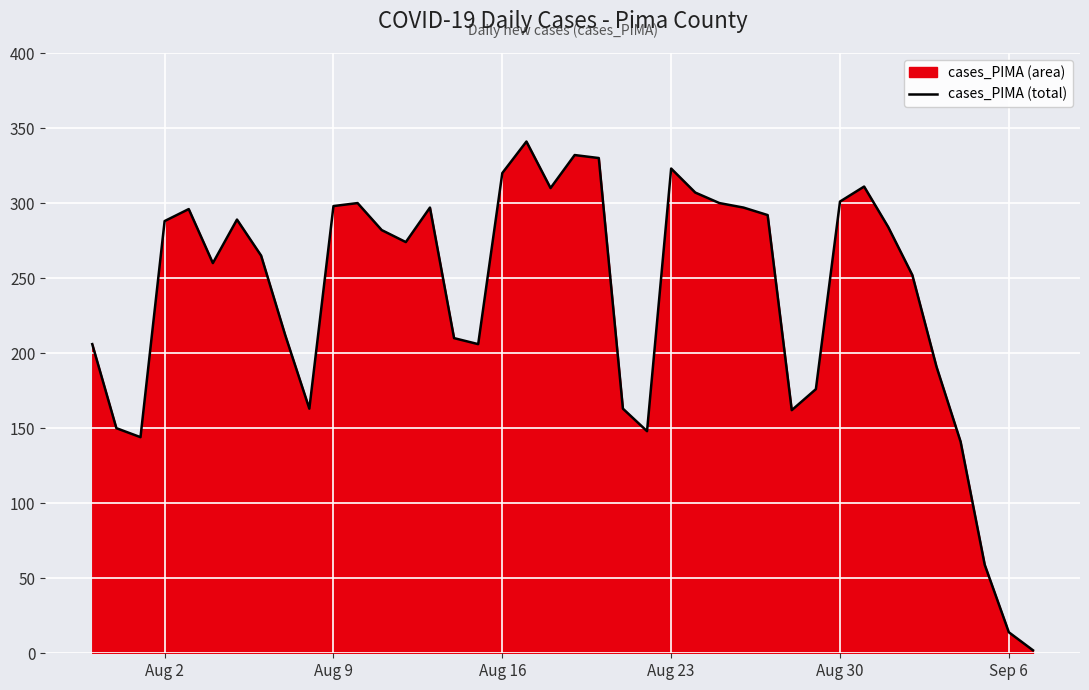

What is the difference between the maximum and minimum values?

339